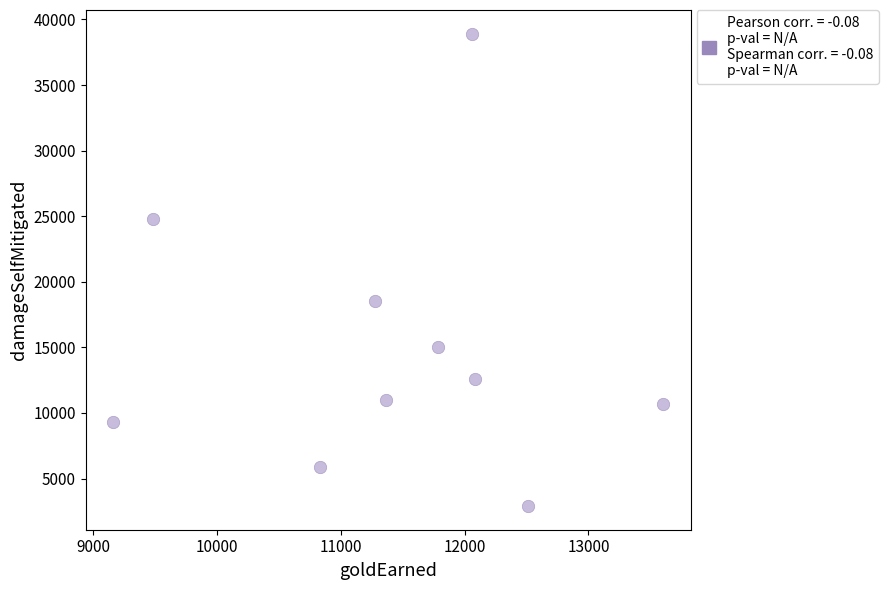

What Y value in the scatter plot is closest to 20910?

18508